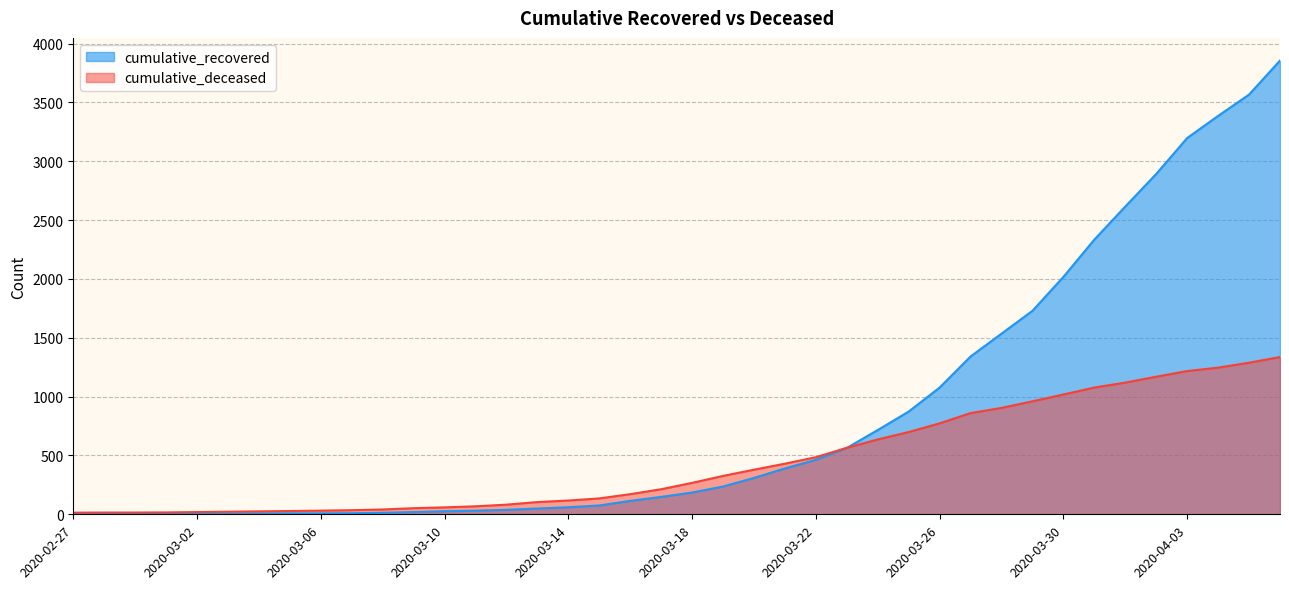

At which label is cumulative_deceased closest to 675?

2020-03-25